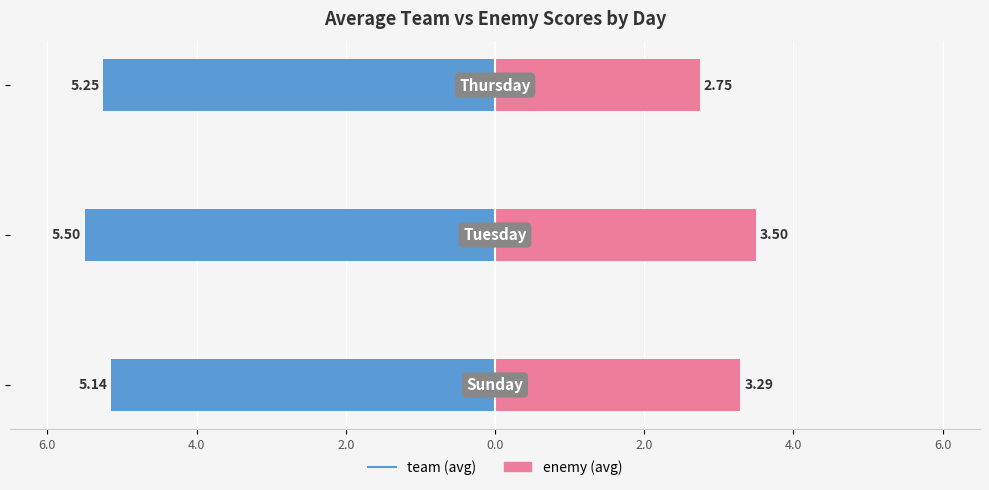

How many data points does each series have?

3